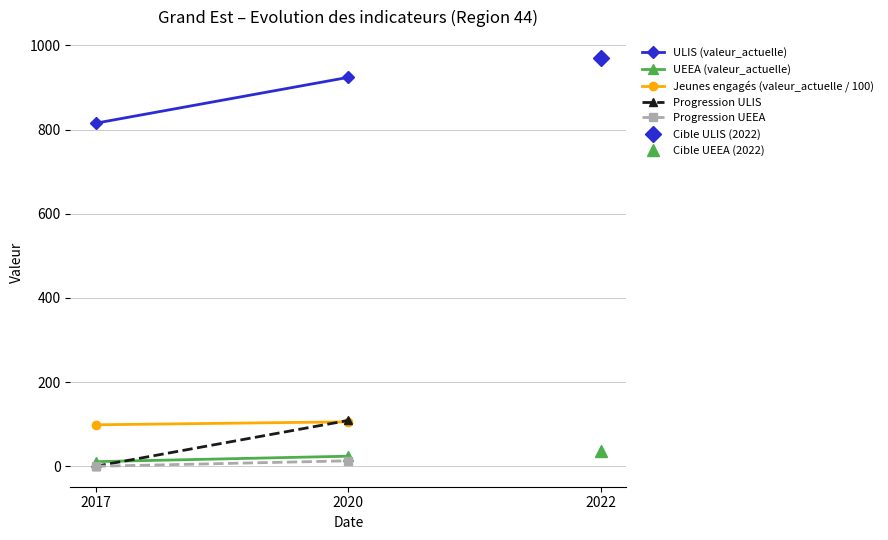

Rank the categories by Progression ULIS value from highest to lowest.

2020, 2017